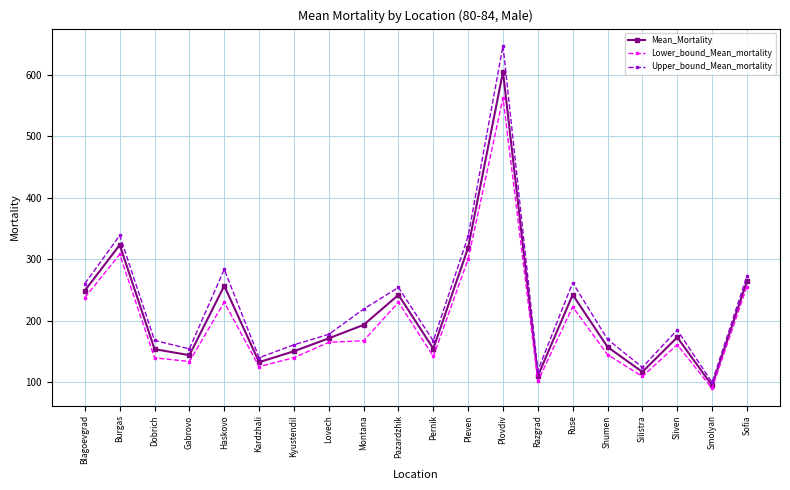

True or false: Lower_bound_Mean_mortality and Upper_bound_Mean_mortality cross at least once.

False